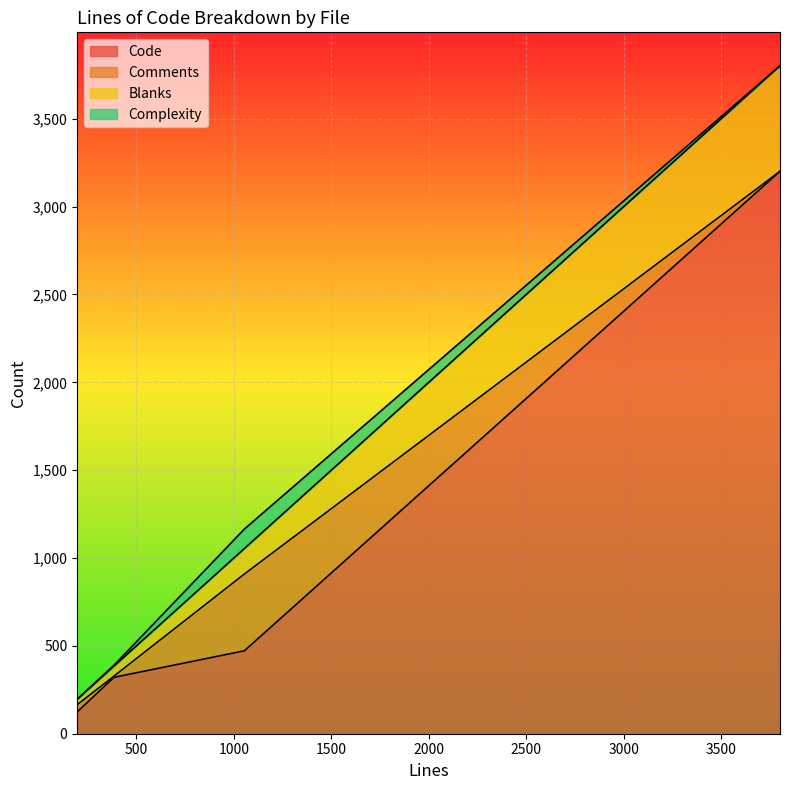

At how many categories does at least one series exceed 1792?

1